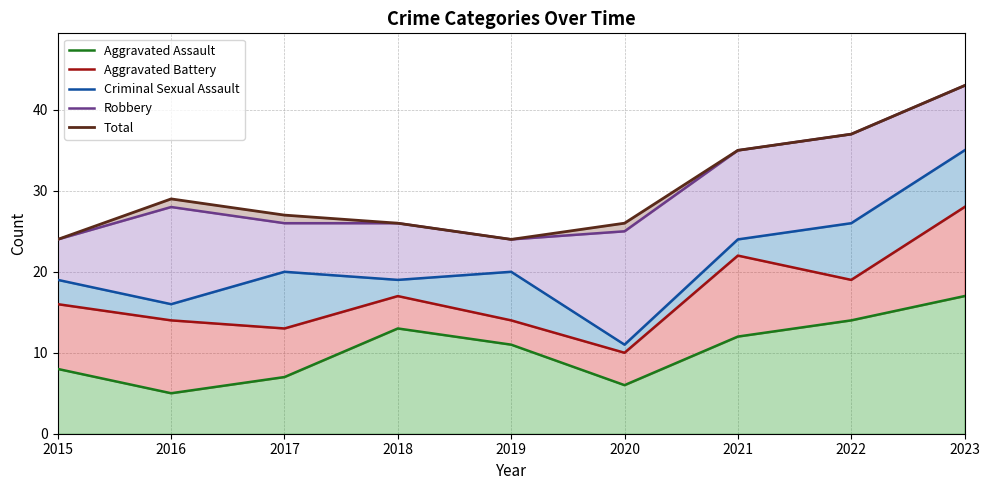

True or false: Aggravated Battery and Criminal Sexual Assault cross at least once.

False